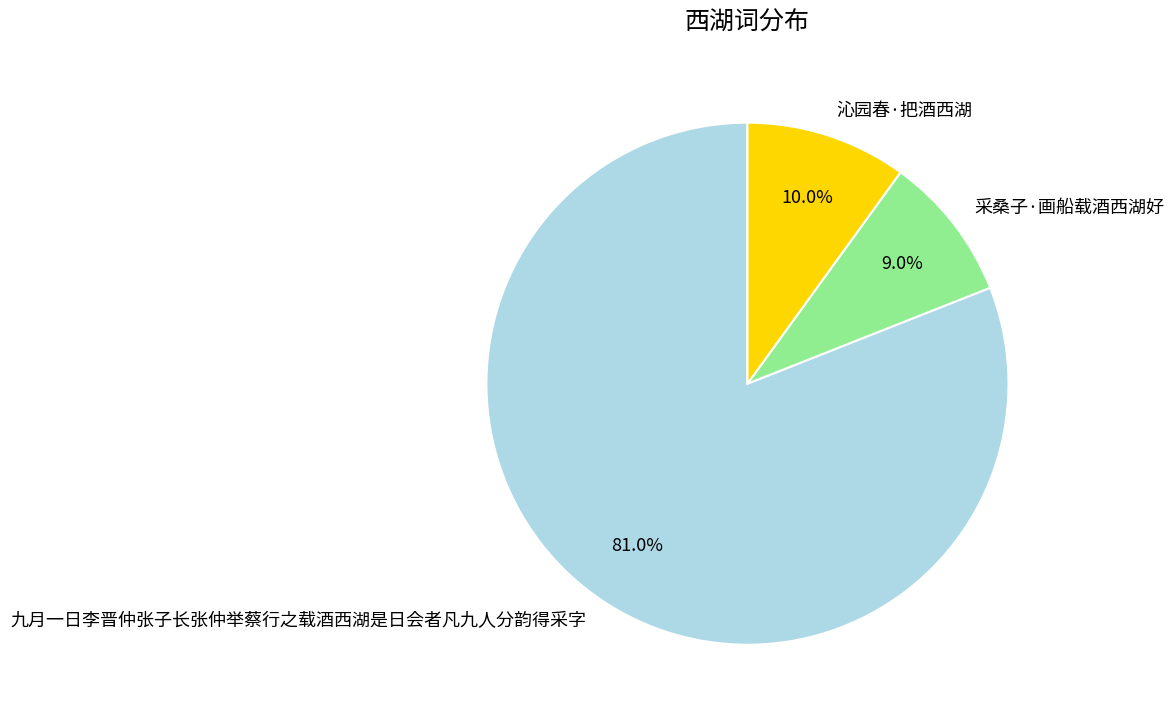

Count the number of slices in the pie.

3